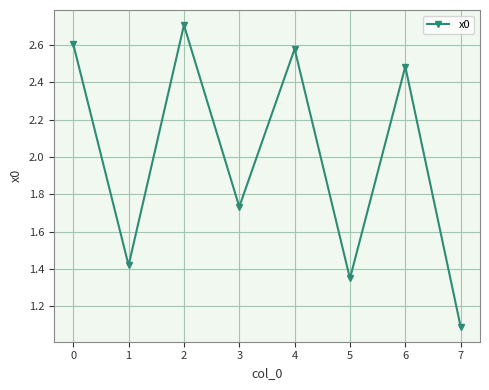

The chart shows a value of 1.8 at 5. True or false?

False